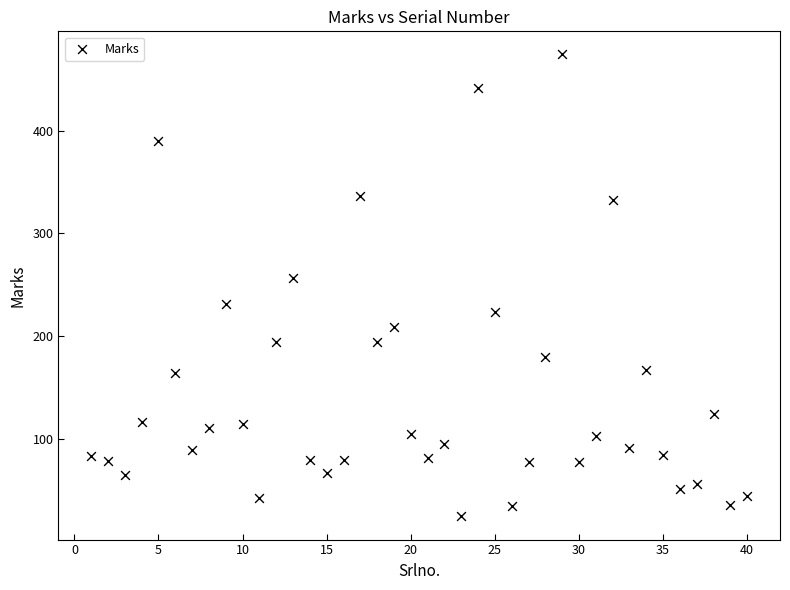

What Y value in the scatter plot is closest to 249?

257